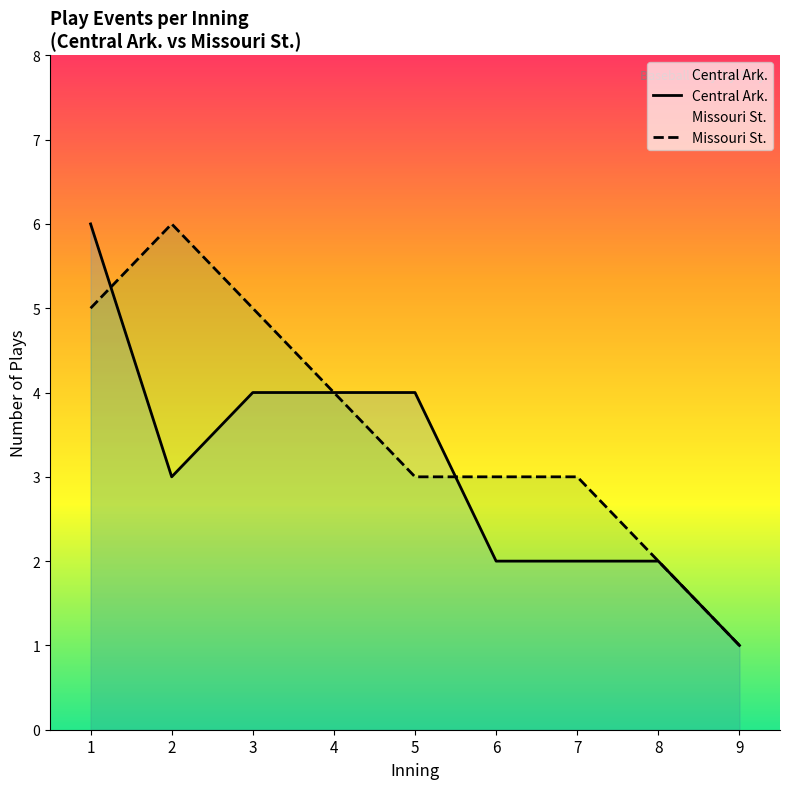

What is the minimum value shown in the chart?

1